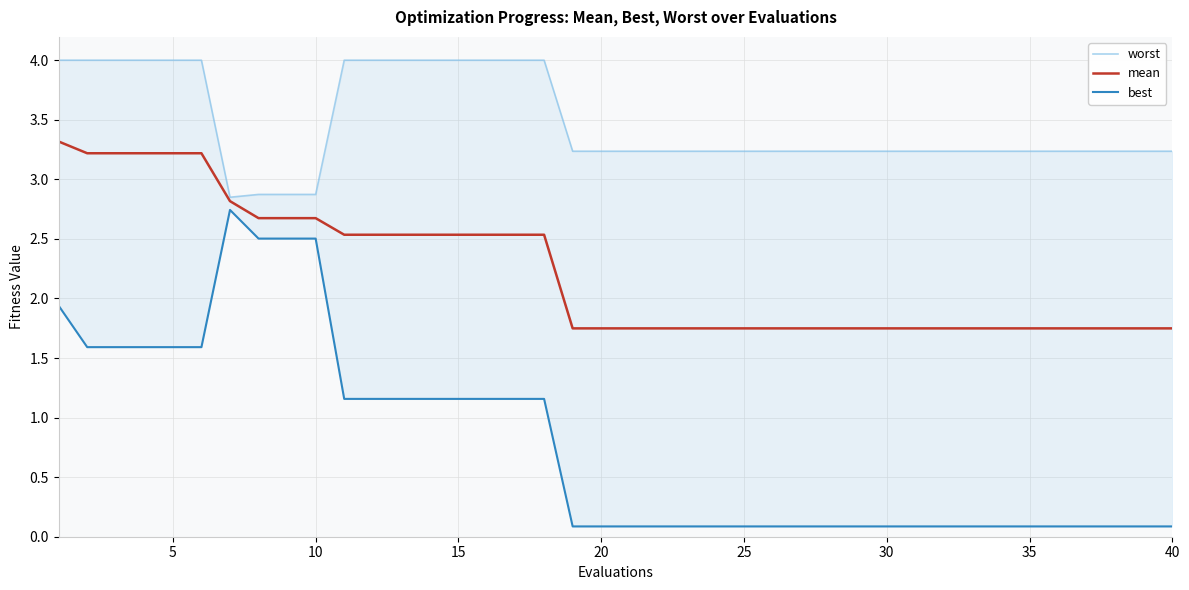

Reading right to left, what are all the values shown in this chart?

worst: 3.2	3.2	3.2	3.2	3.2	3.2	3.2	3.2	3.2	3.2	3.2	3.2	3.2	3.2	3.2	3.2	3.2	3.2	3.2	3.2	3.2	3.2	4.0	4.0	4.0	4.0	4.0	4.0	4.0	4.0	2.9	2.9	2.9	2.8	4.0	4.0	4.0	4.0	4.0	4.0
mean: 1.7	1.7	1.7	1.7	1.7	1.7	1.7	1.7	1.7	1.7	1.7	1.7	1.7	1.7	1.7	1.7	1.7	1.7	1.7	1.7	1.7	1.7	2.5	2.5	2.5	2.5	2.5	2.5	2.5	2.5	2.7	2.7	2.7	2.8	3.2	3.2	3.2	3.2	3.2	3.3
best: 0.1	0.1	0.1	0.1	0.1	0.1	0.1	0.1	0.1	0.1	0.1	0.1	0.1	0.1	0.1	0.1	0.1	0.1	0.1	0.1	0.1	0.1	1.2	1.2	1.2	1.2	1.2	1.2	1.2	1.2	2.5	2.5	2.5	2.7	1.6	1.6	1.6	1.6	1.6	1.9